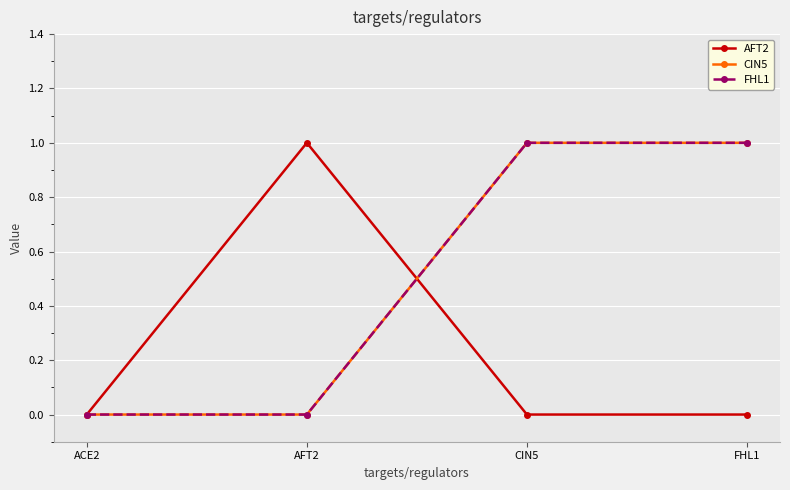

Reading left to right, list all the values displayed in this chart.

AFT2: 0	1	0	0
CIN5: 0	0	1	1
FHL1: 0	0	1	1